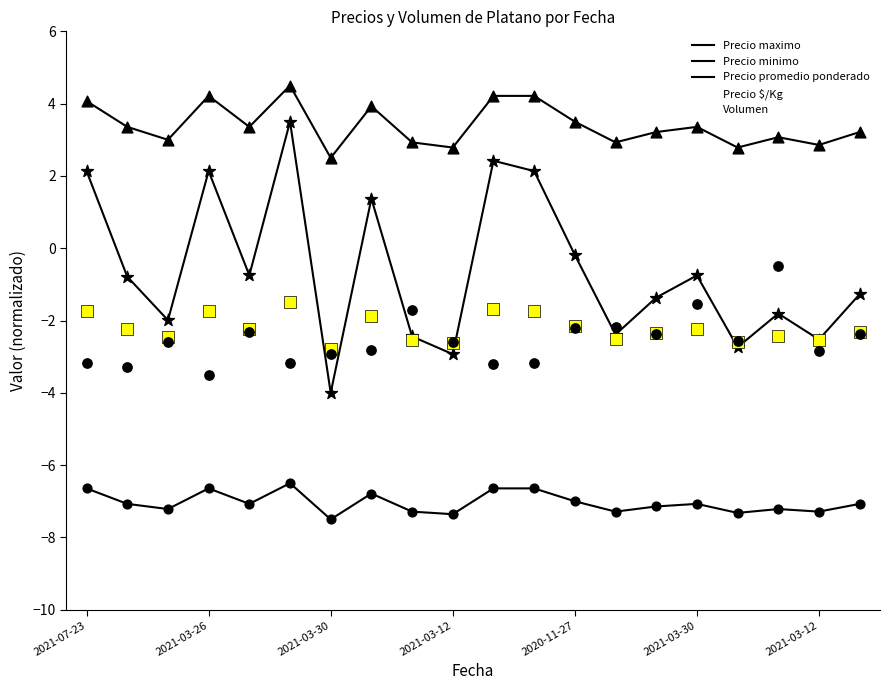

How many lines are shown in the chart?

5